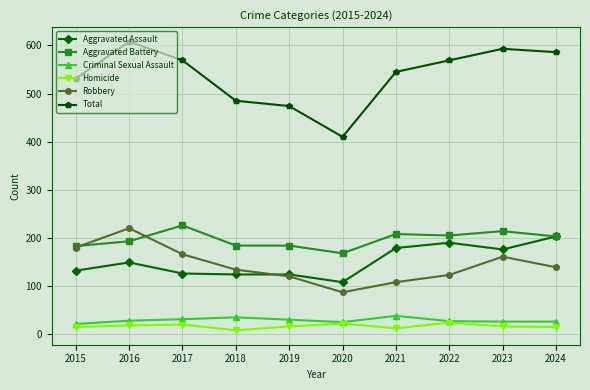

True or false: Aggravated Battery and Criminal Sexual Assault cross at least once.

False